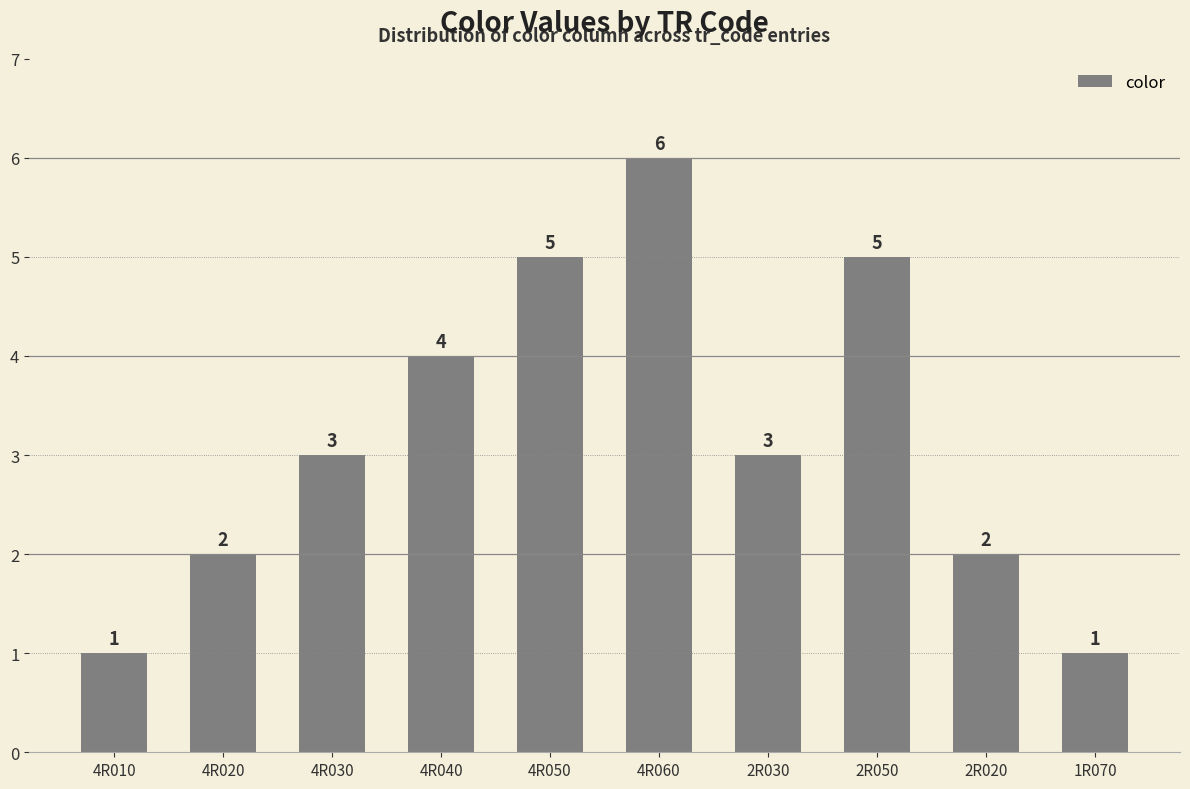

What is the sum of the values at 4R020 and 2R030?

5